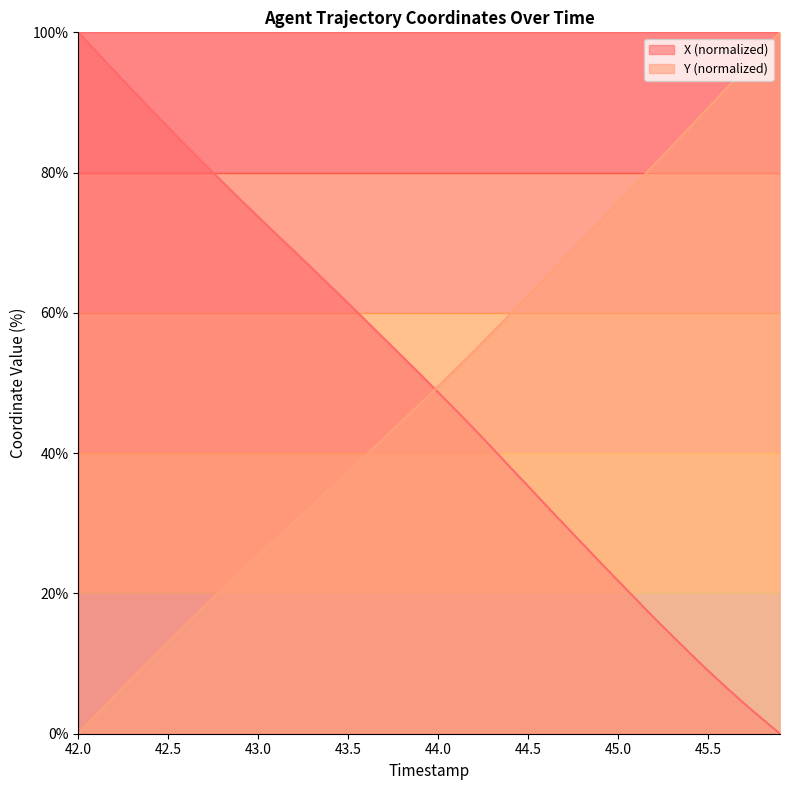

How many categories are shown in the chart?

40